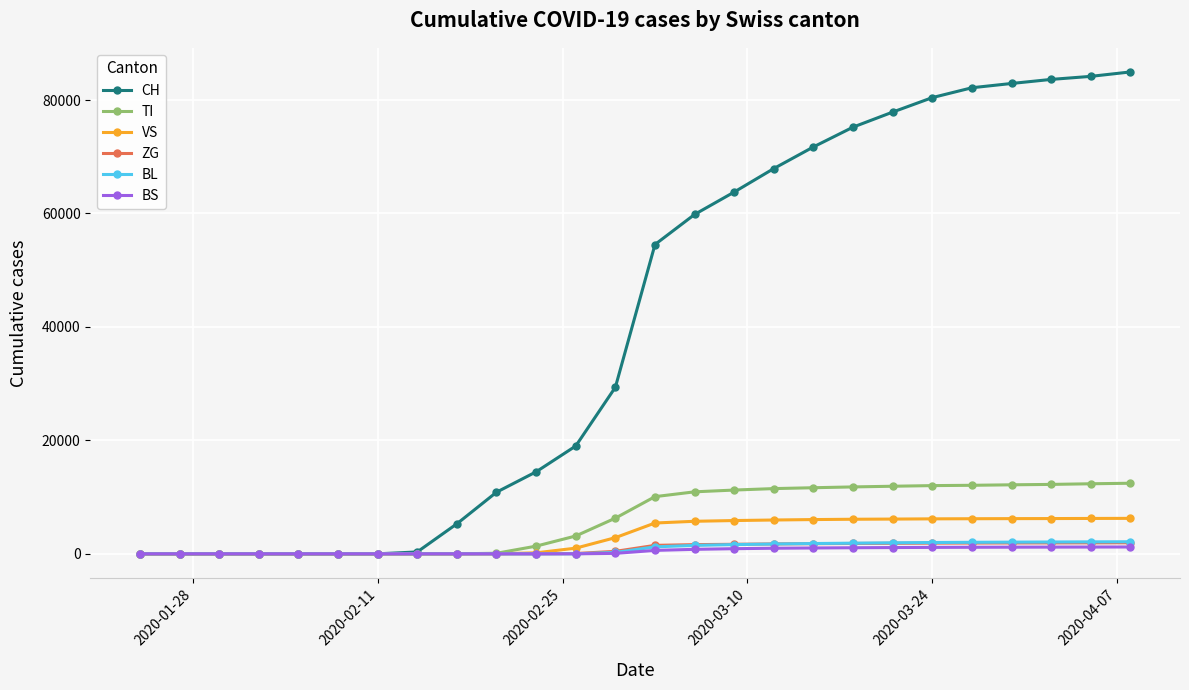

How many distinct data groups are displayed?

6